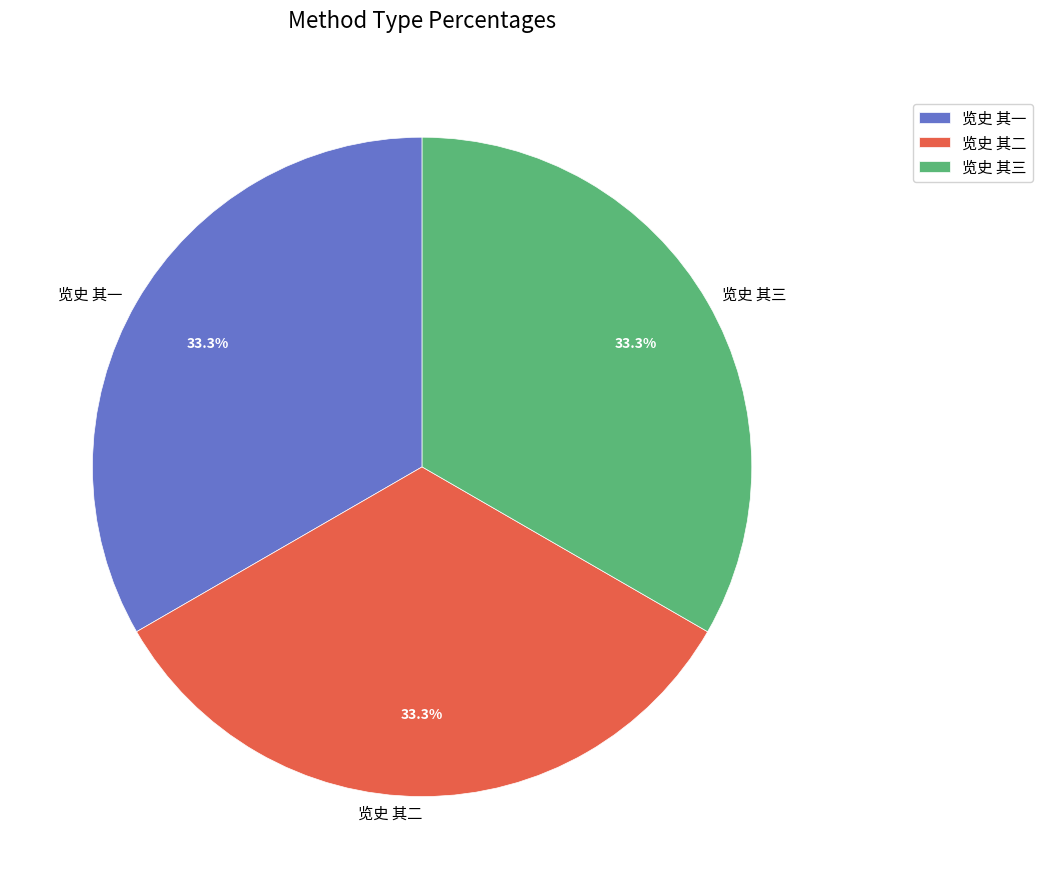

Approximately how many times larger is the value at 览史 其二 compared to 览史 其一?

1.0